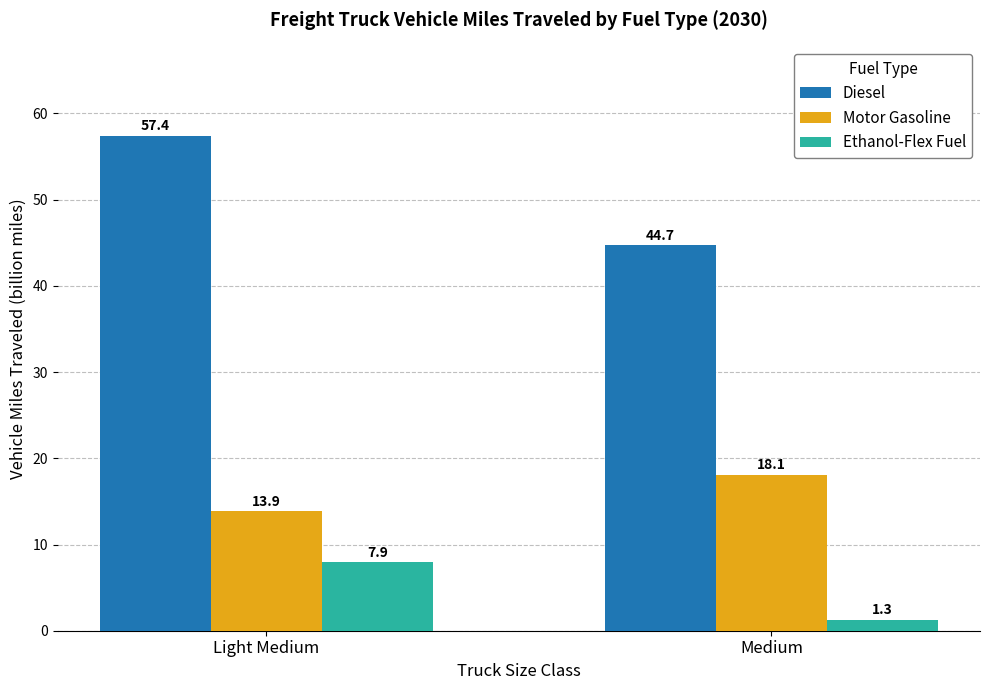

What is the difference between the Motor Gasoline values at Light Medium and Medium?

4.2